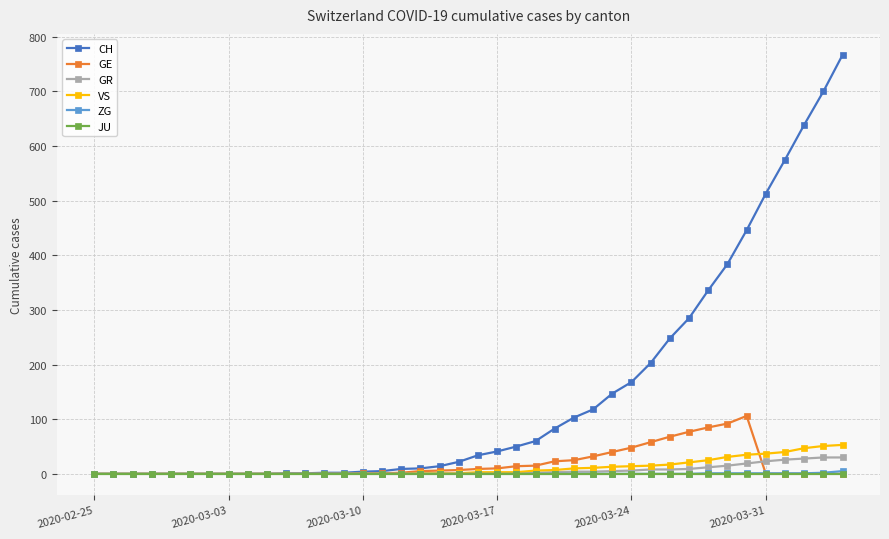

At how many categories does at least one series exceed 269?

9